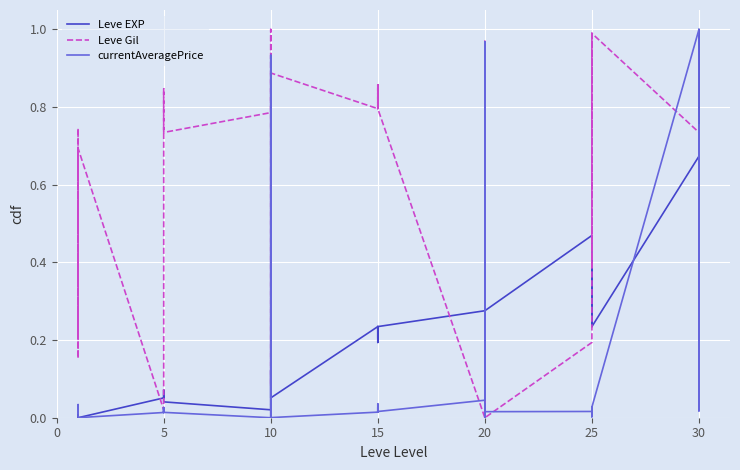

Reading left to right, what are all the values shown in this chart?

Leve EXP: 0.0	0.0	0.0	0.0	0.0	0.0	0.1	0.1	0.1	0.1	0.1	0.0	0.0	0.1	0.1	0.1	0.1	0.1	0.2	0.2	0.2	0.2	0.2	0.2	0.3	0.2	0.3	0.3	0.1	0.3	0.5	0.4	0.2	0.4	0.4	0.2	0.7	1.0	0.3	0.4
Leve Gil: 0.7	0.2	0.7	0.2	0.7	0.7	0.0	0.0	0.5	0.8	0.8	0.7	0.8	1.0	1.0	0.1	0.9	0.9	0.8	0.9	0.8	0.9	0.8	0.8	0.0	0.8	0.0	0.0	1.0	0.0	0.2	0.4	1.0	0.6	0.4	1.0	0.7	0.2	0.4	0.2
currentAveragePrice: 0.0	0.0	0.0	0.0	0.0	0.0	0.0	0.0	0.0	0.0	0.0	0.0	0.0	0.0	0.9	0.0	0.0	0.0	0.0	0.0	0.0	0.0	0.0	0.0	0.0	1.0	0.0	0.0	0.0	0.0	0.0	0.0	0.0	0.0	0.0	0.0	1.0	0.0	0.0	0.8